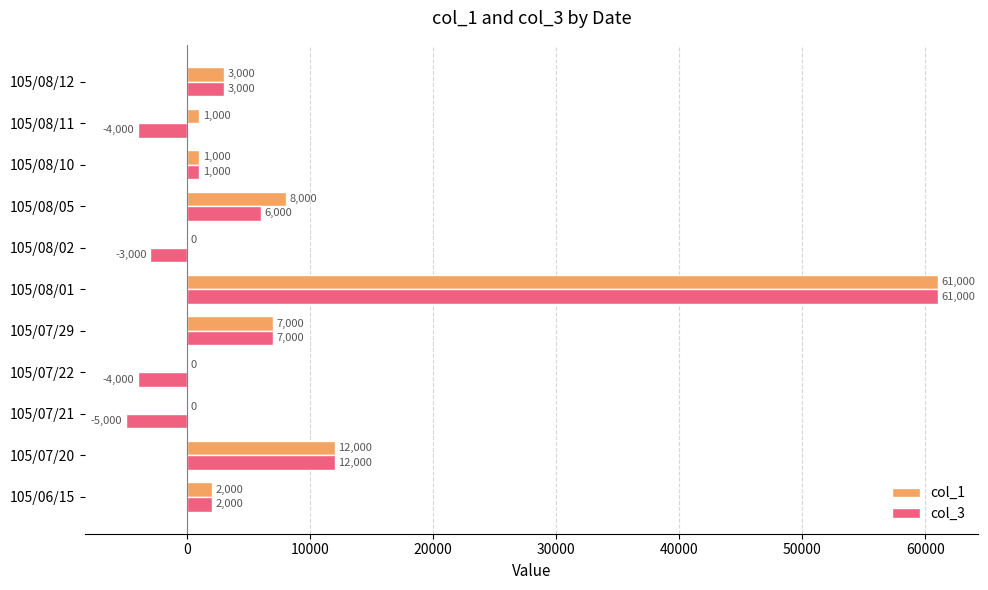

What is the sum of all col_1 values?

95000